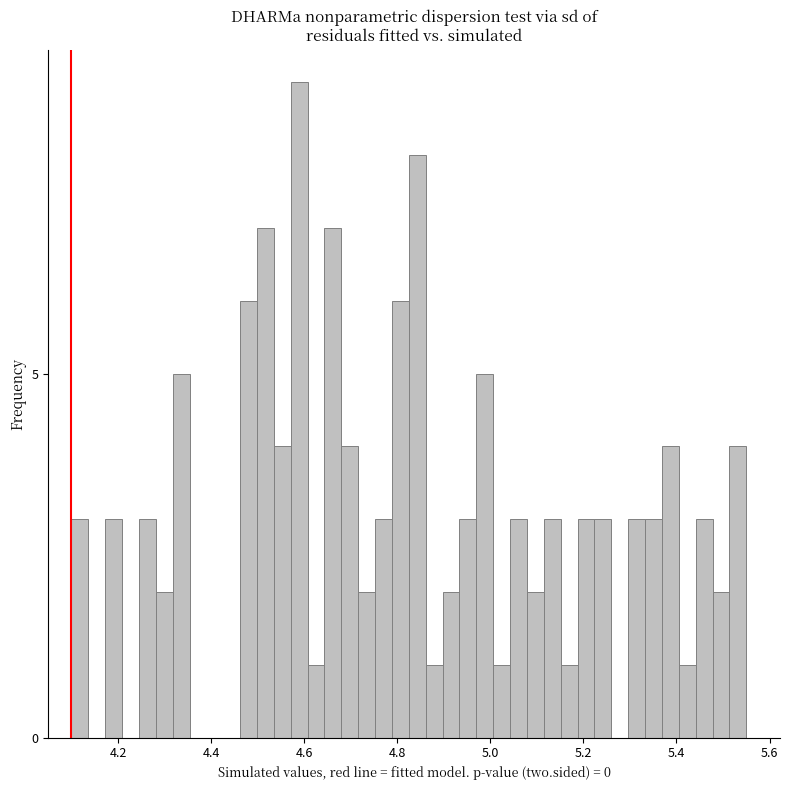

Around what value on the x-axis is the tallest bar? Give the approximate position of its centre, as read against the axis.

4.58